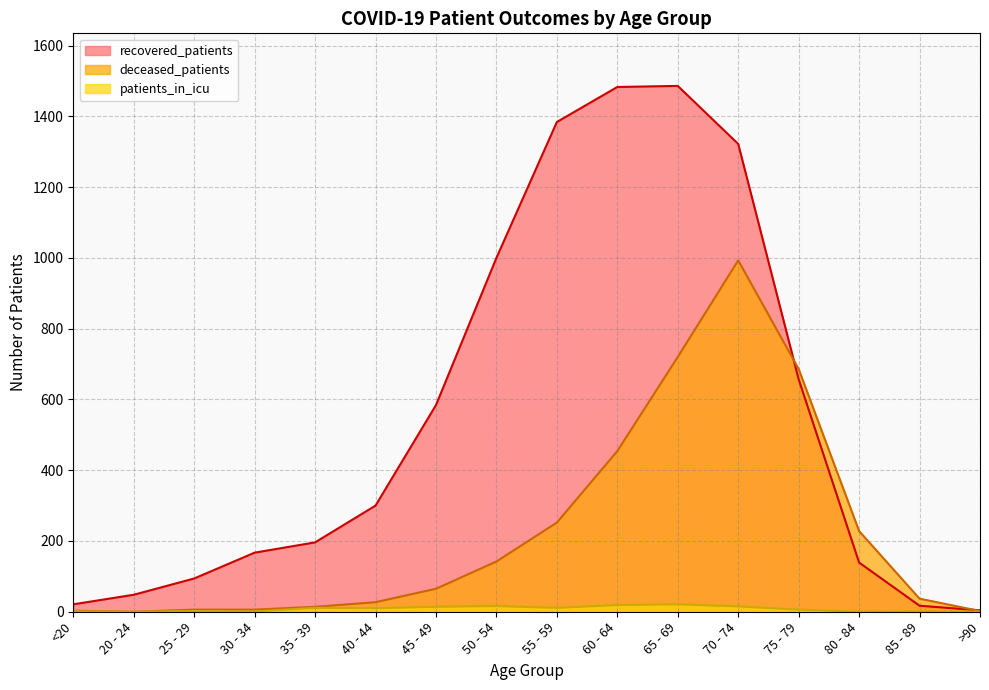

At which category does the chart reach its peak across all series?

65 - 69